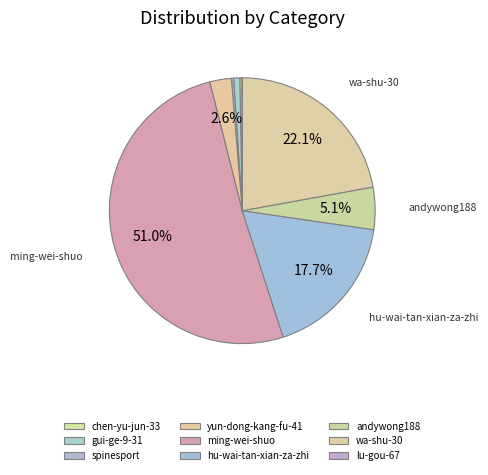

Rank the categories by value from highest to lowest.

ming-wei-shuo, wa-shu-30, hu-wai-tan-xian-za-zhi, andywong188, yun-dong-kang-fu-41, gui-ge-9-31, chen-yu-jun-33, spinesport, lu-gou-67